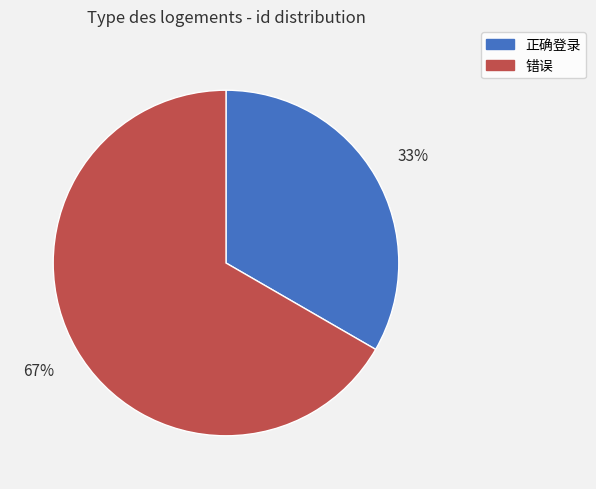

Is there a majority slice in this chart?

Yes